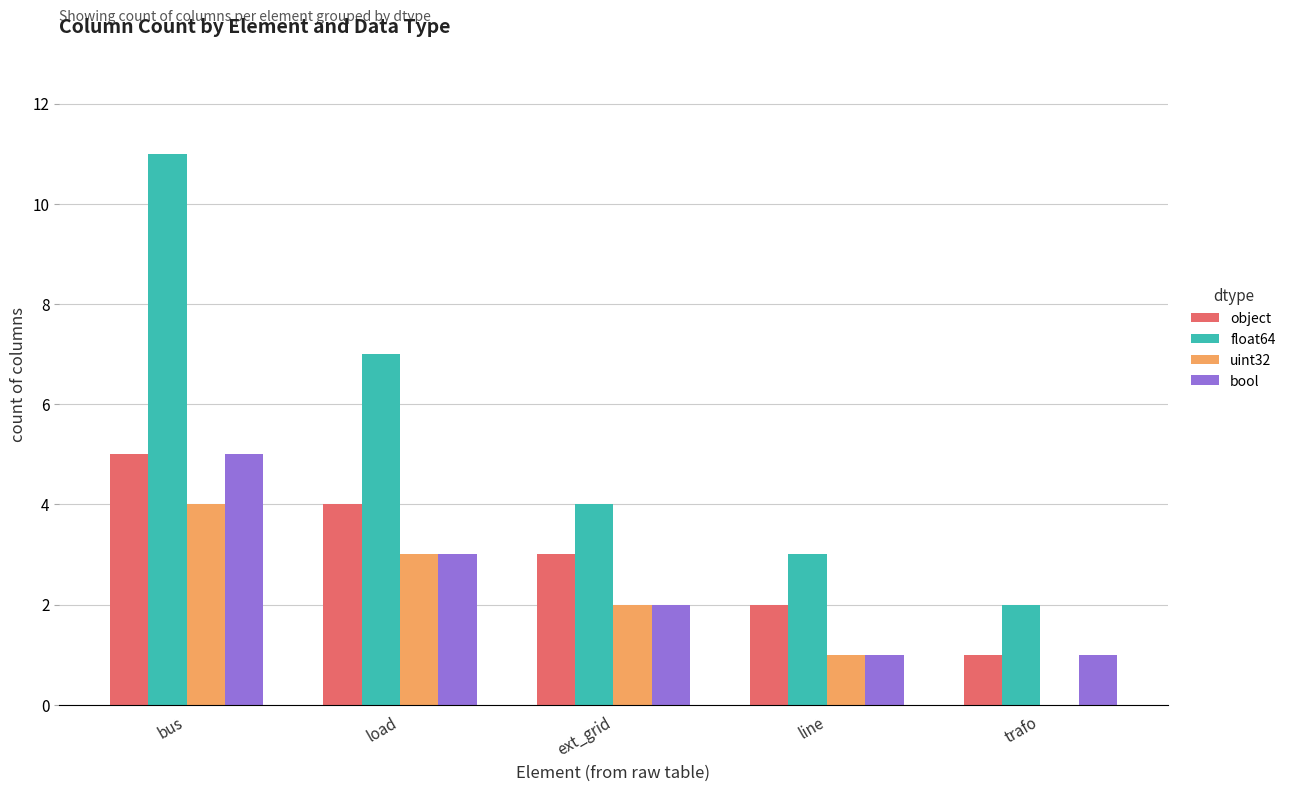

Are the bars grouped side by side (vs. stacked)?

Yes